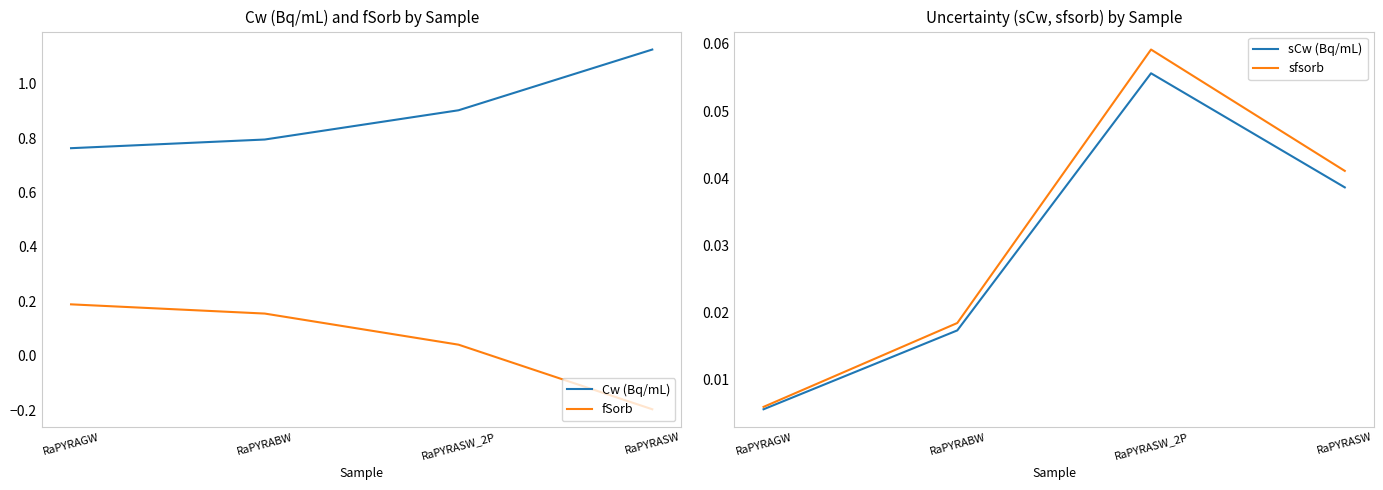

True or false: sfsorb and sCw (Bq/mL) intersect in this chart.

False